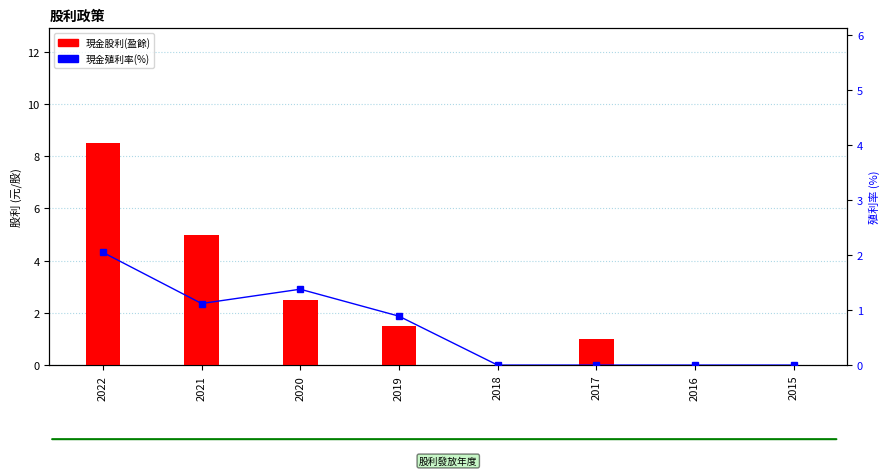

What is the difference between the highest and lowest values at 2017?

1.0